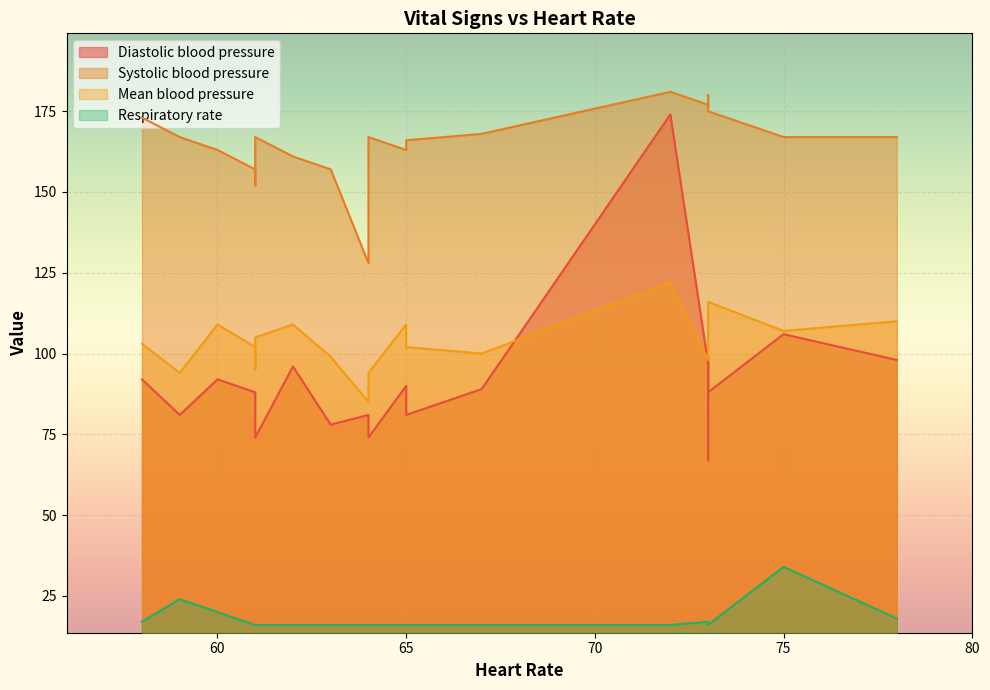

At how many categories does at least one series exceed 129?

19